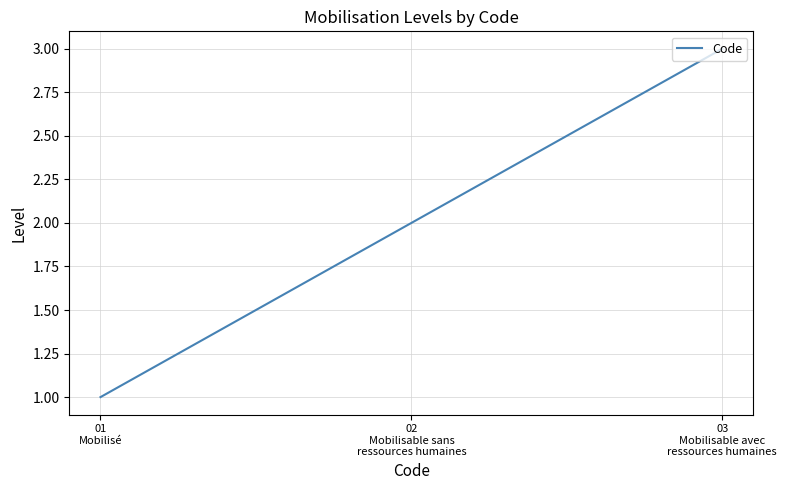

Reading left to right, transcribe all the data shown in this chart.

1	2	3